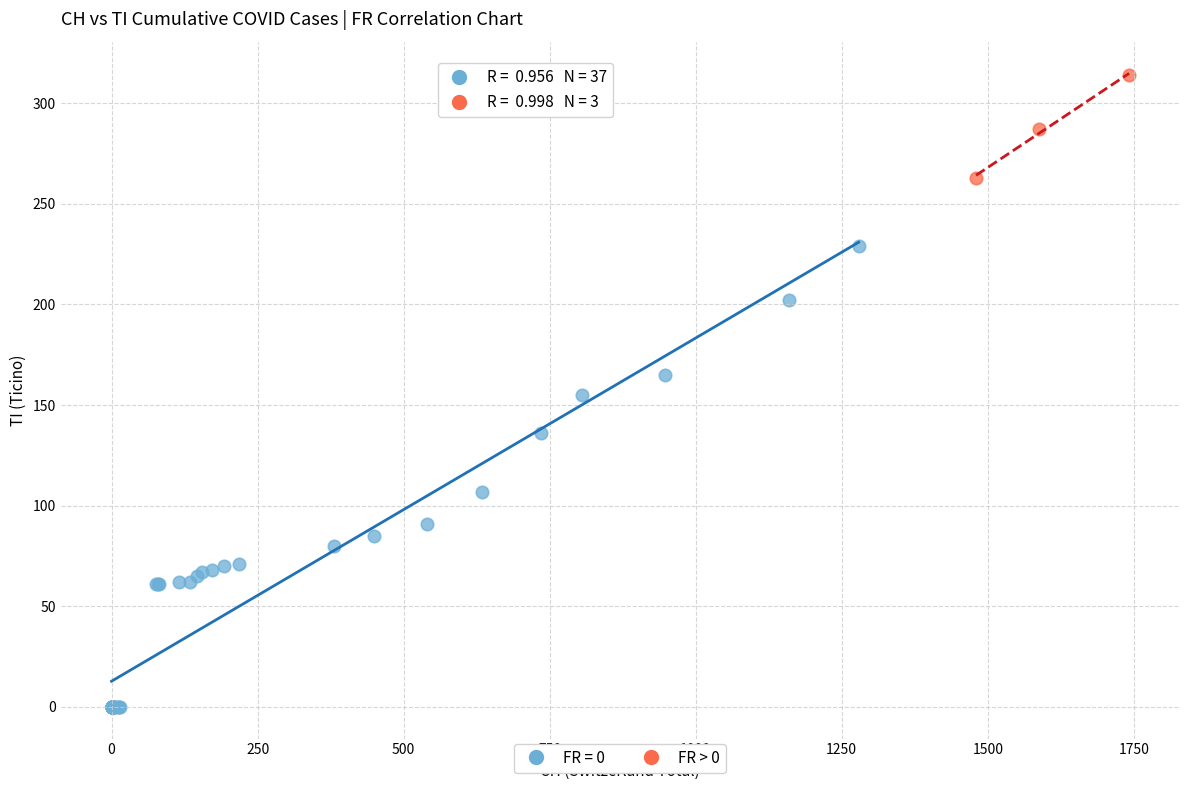

Which series contains the lowest Y value?

FR = 0